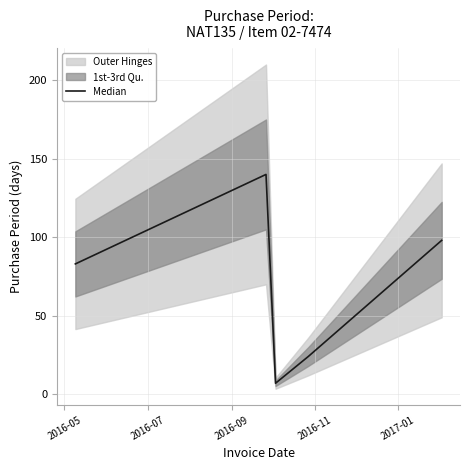

The chart shows a value of 83 at 2016-05. True or false?

True